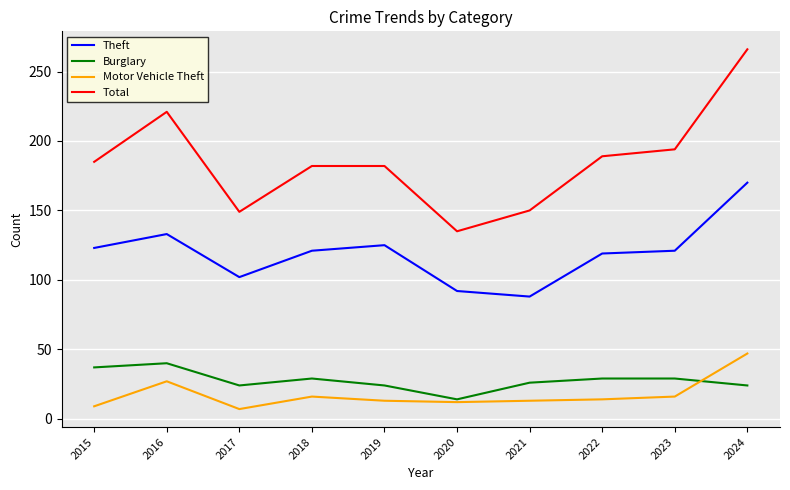

At 2023, list the series in order from smallest to largest.

Motor Vehicle Theft, Burglary, Theft, Total